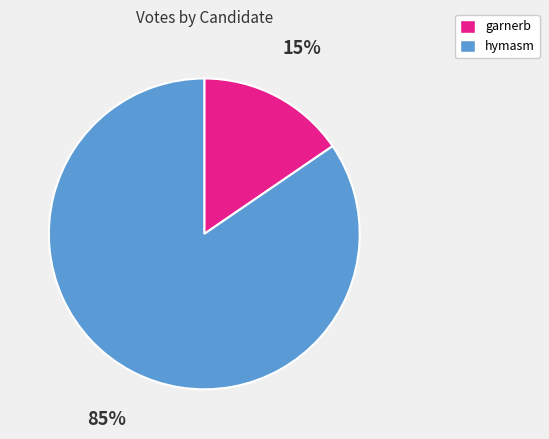

How many slices are in this pie chart?

2